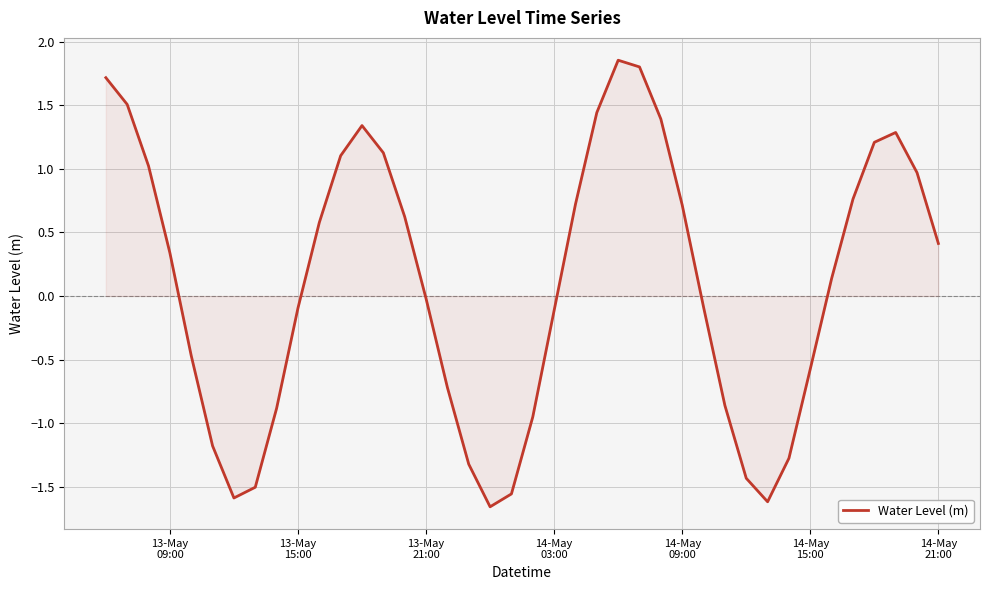

Reading left to right, list all the values displayed in this chart.

1.7	1.5	1.0	0.3	-0.5	-1.2	-1.6	-1.5	-0.9	-0.1	0.6	1.1	1.3	1.1	0.6	-0.0	-0.7	-1.3	-1.7	-1.6	-1.0	-0.1	0.7	1.4	1.9	1.8	1.4	0.7	-0.1	-0.9	-1.4	-1.6	-1.3	-0.6	0.1	0.8	1.2	1.3	1.0	0.4